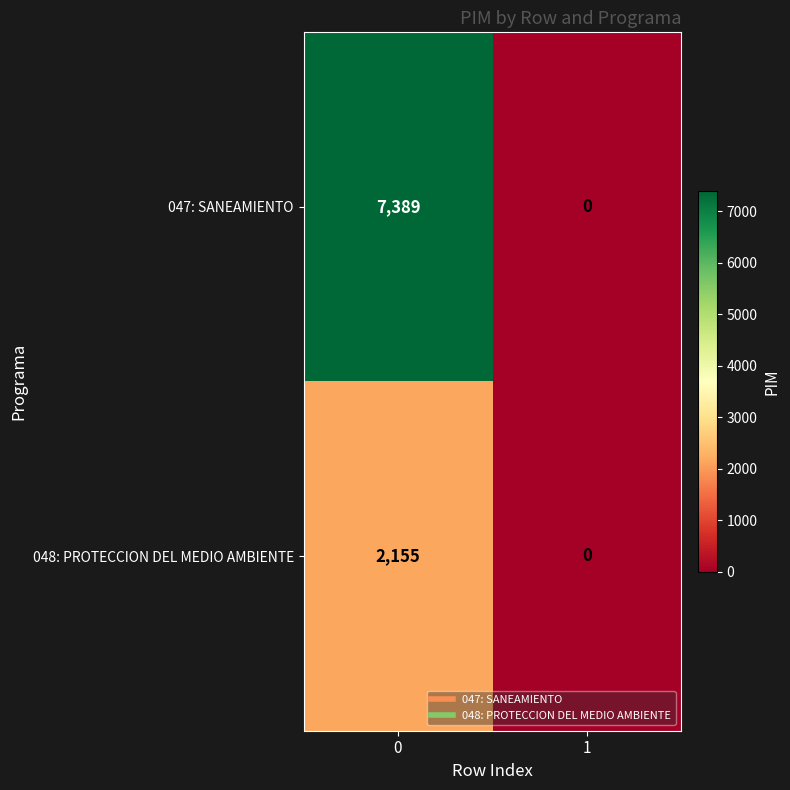

List the series in order of their peak value, lowest first.

048: PROTECCION DEL MEDIO AMBIENTE, 047: SANEAMIENTO